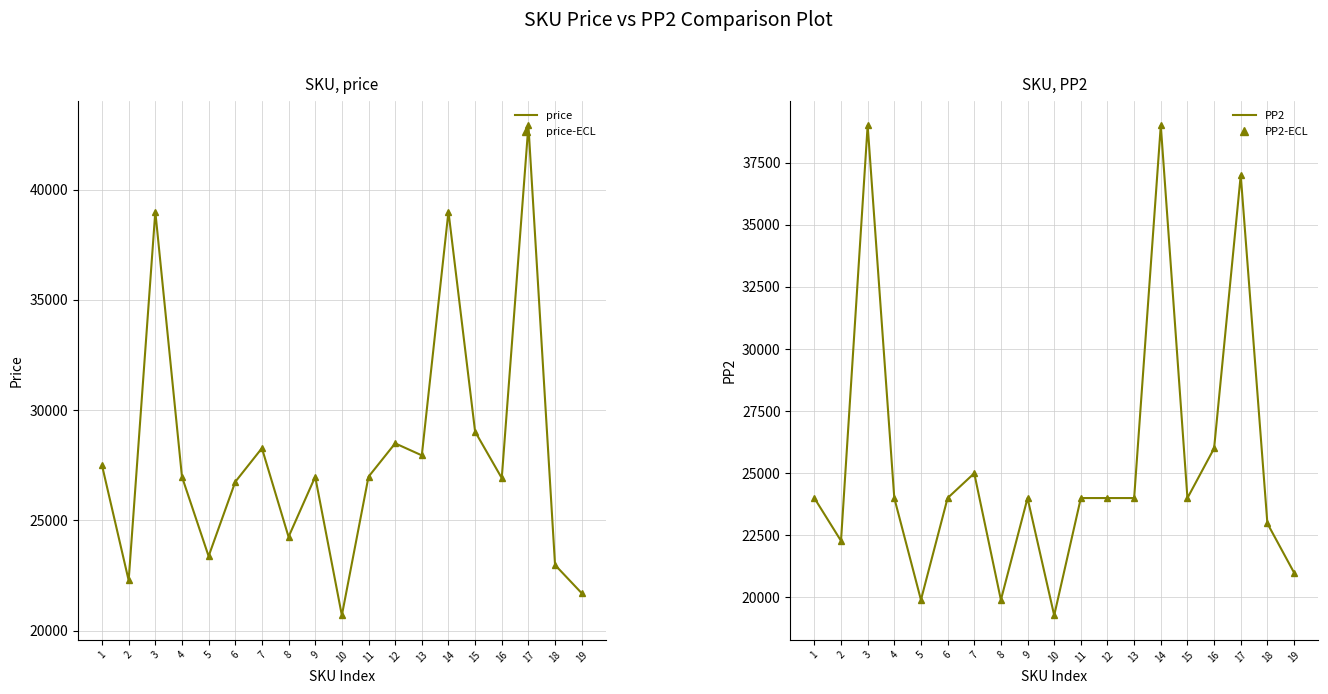

Which category has the highest value in the price series?

17